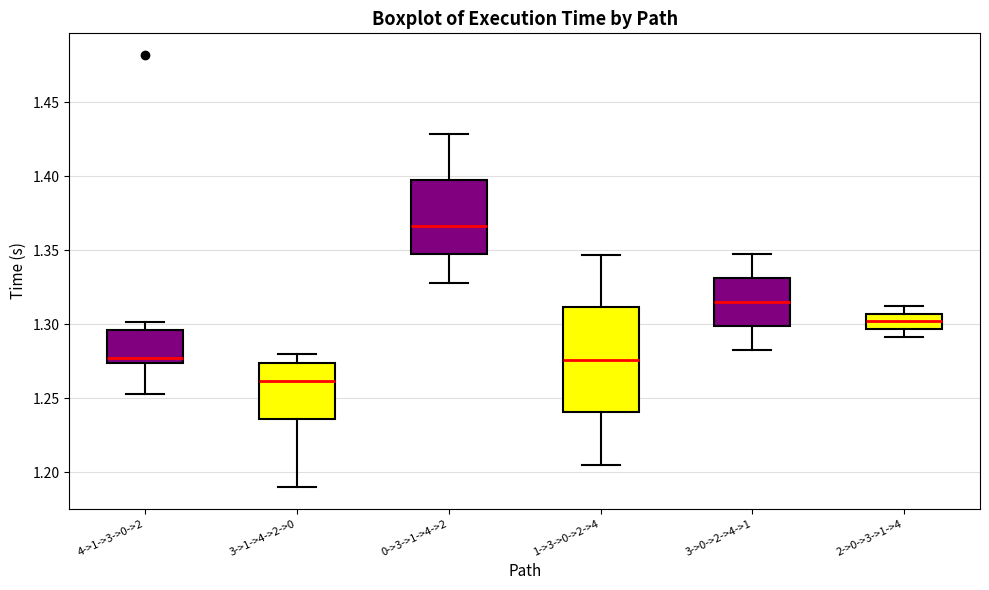

Comparing the boxes themselves (not the whiskers), which one is the tallest?

1->3->0->2->4